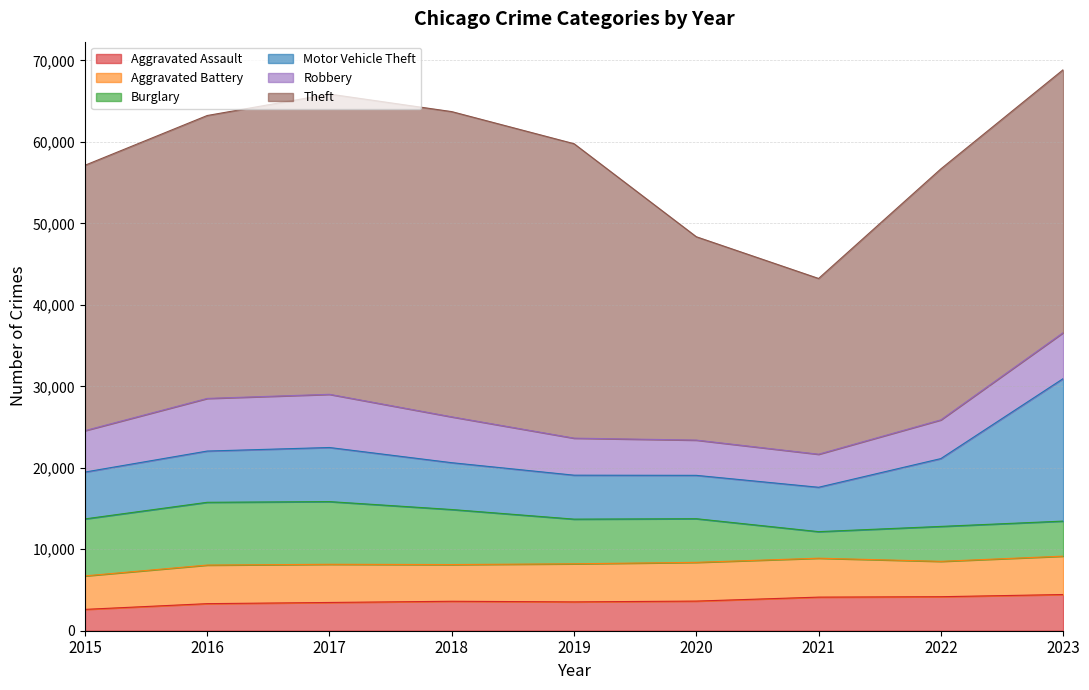

True or false: Burglary has a value of 6995 at 2015.

True